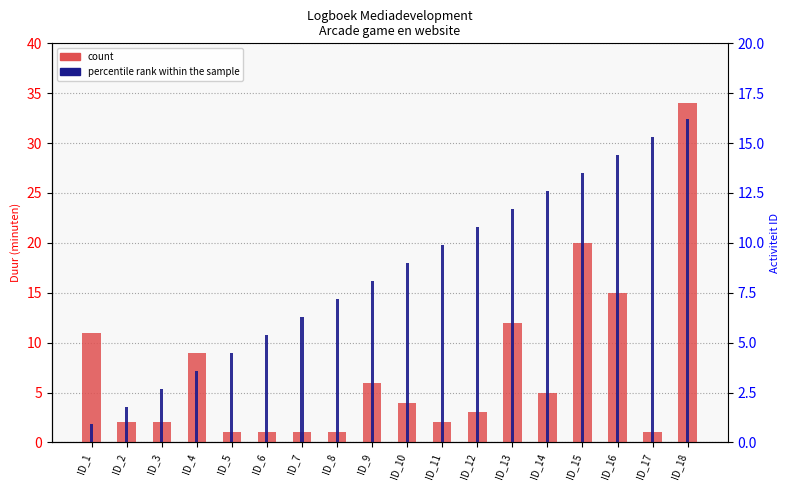

List the series in order of their overall mean, highest first.

percentile rank within the sample, count